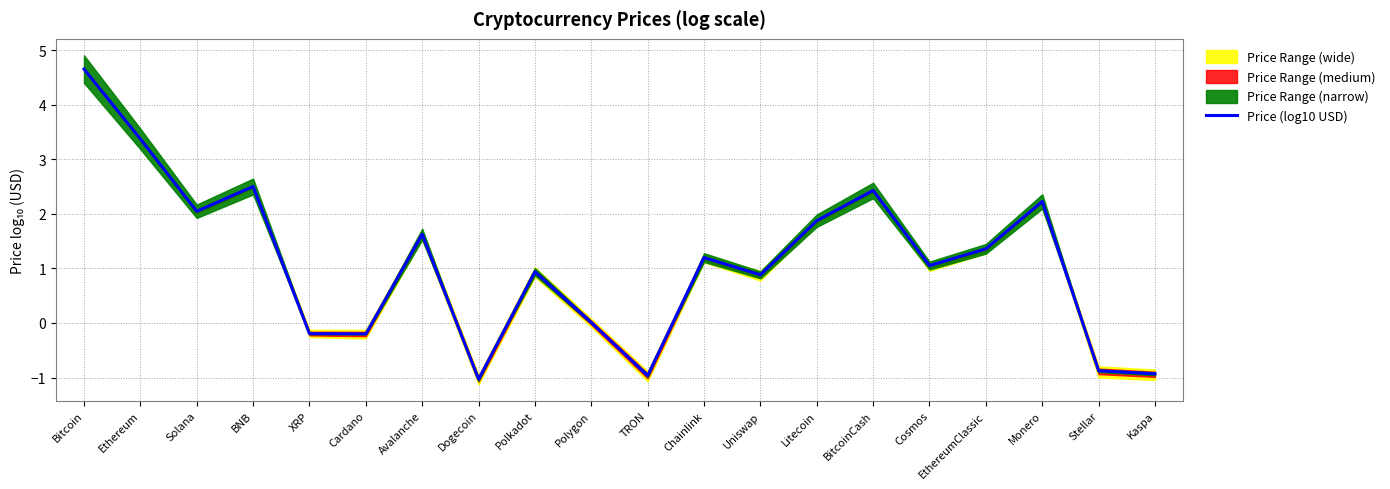

Reading right to left, transcribe all the data shown in this chart.

Kaspa=-0.9	Stellar=-0.9	Monero=2.2	EthereumClassic=1.4	Cosmos=1.1	BitcoinCash=2.4	Litecoin=1.9	Uniswap=0.9	Chainlink=1.2	TRON=-1.0	Polygon=0.0	Polkadot=0.9	Dogecoin=-1.0	Avalanche=1.6	Cardano=-0.2	XRP=-0.2	BNB=2.5	Solana=2.0	Ethereum=3.4	Bitcoin=4.7